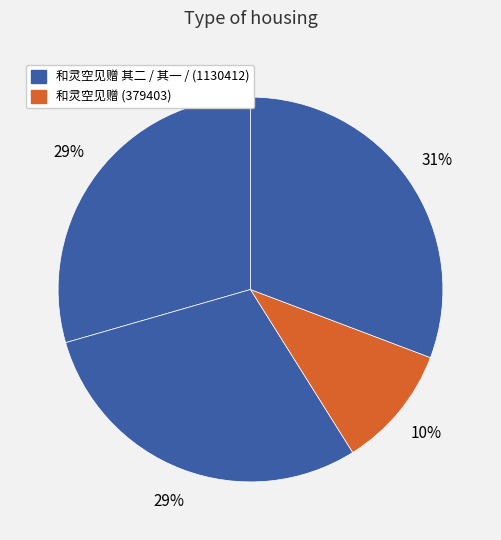

How many slices are in this pie chart?

4